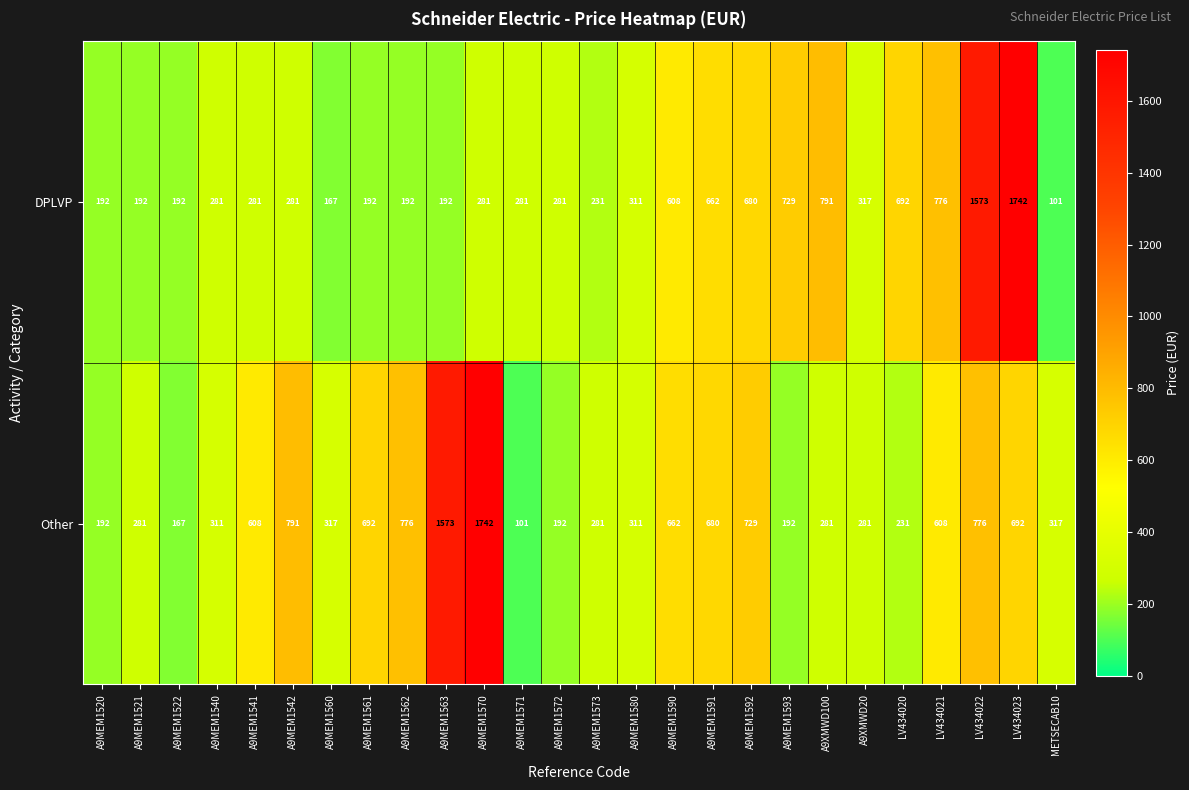

At which category is the sum across all series the highest?

LV434023